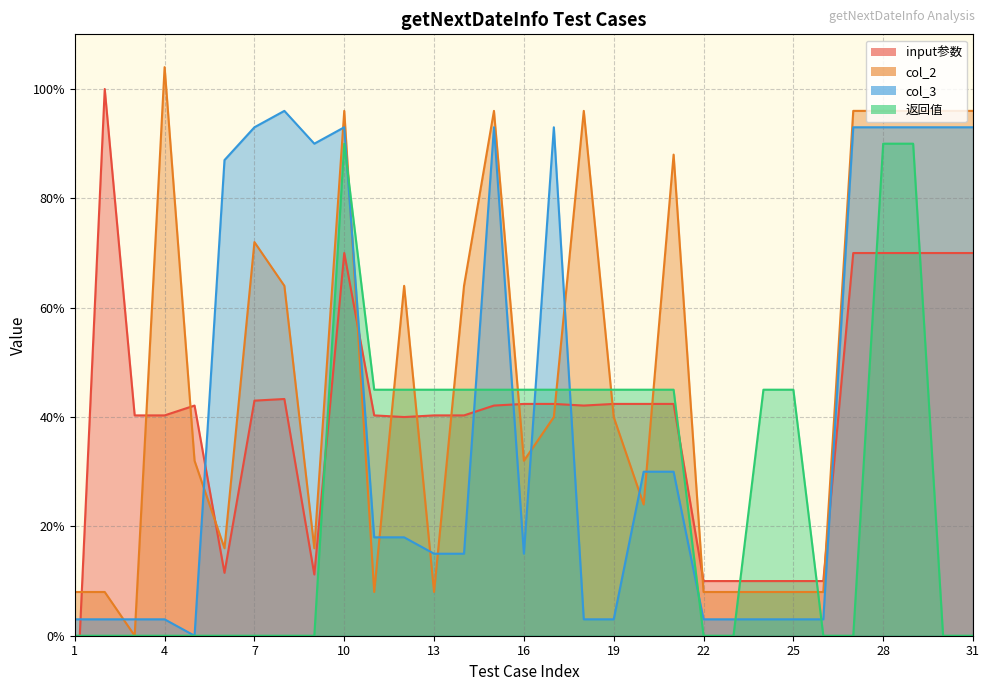

The col_2 series shows 40.0 at 19. True or false?

True